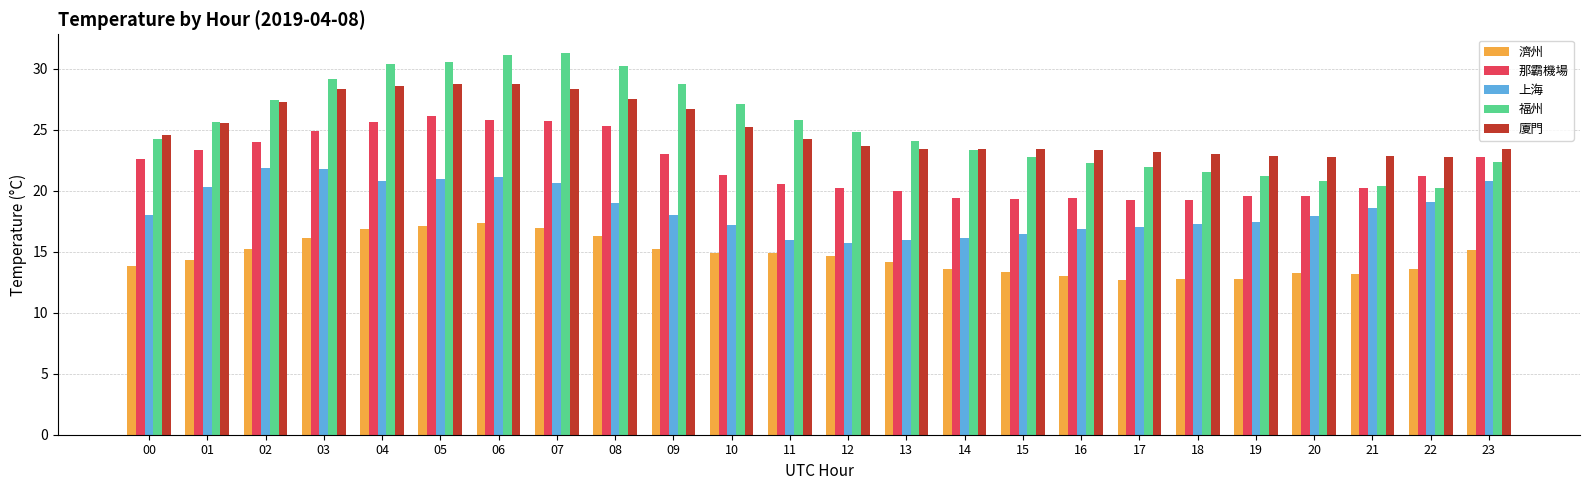

Is the value of 濟州 at 06 greater than the value of 上海 at 00?

No